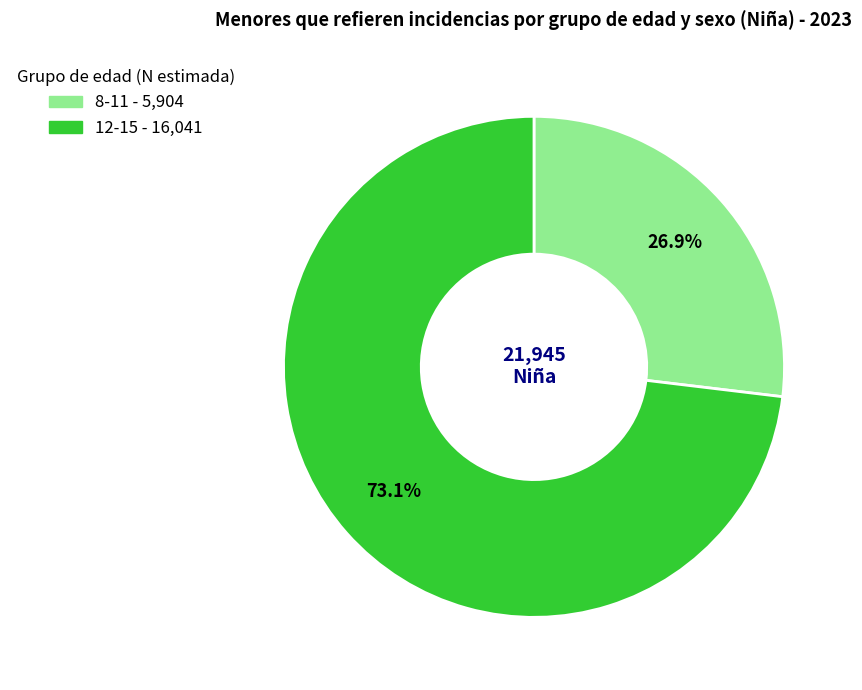

Does 12-15 represent more than half of the total?

Yes